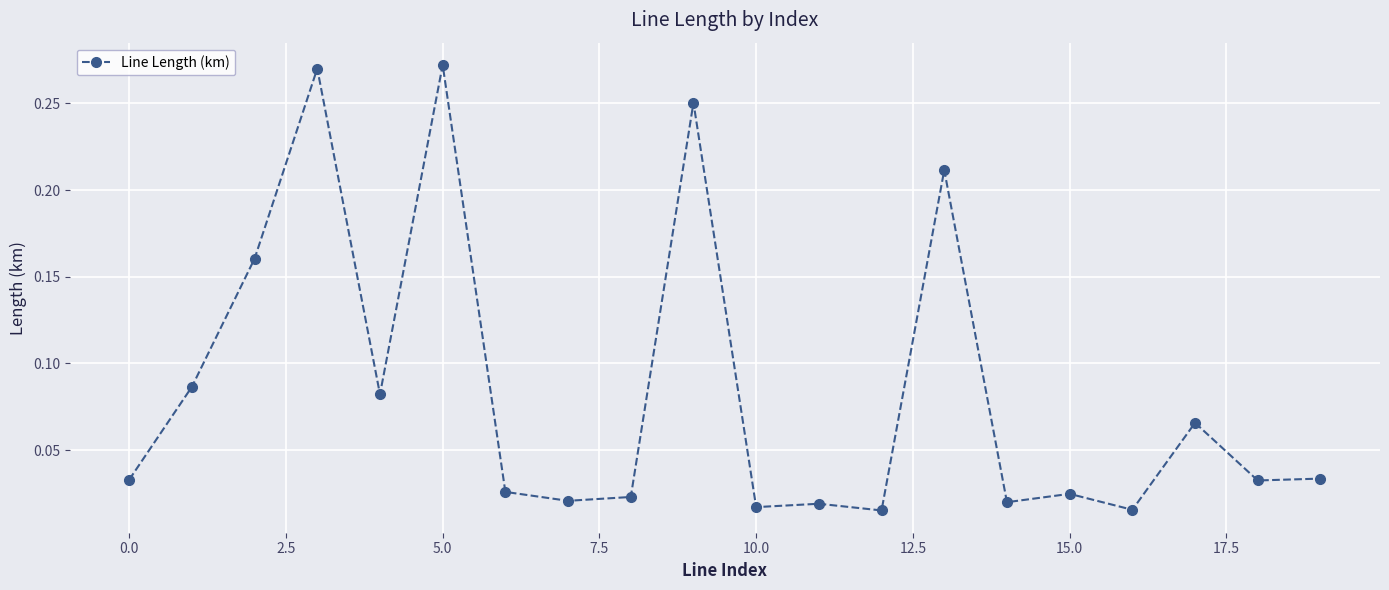

How many lines are shown in the chart?

1